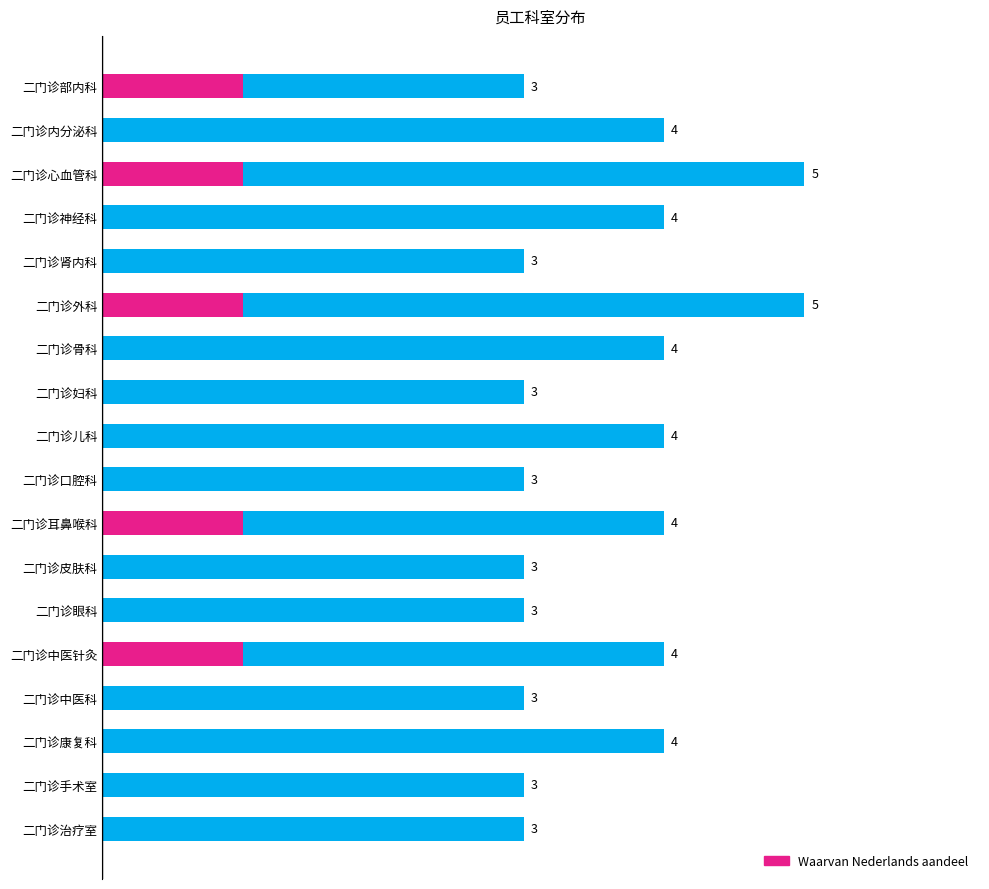

Does the chart contain any negative values?

No